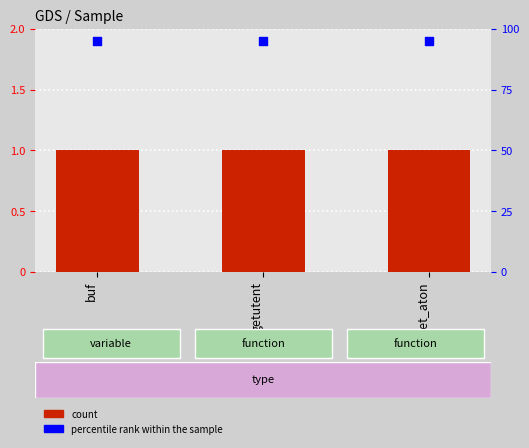

Which series has the largest total across all categories?

percentile rank within the sample